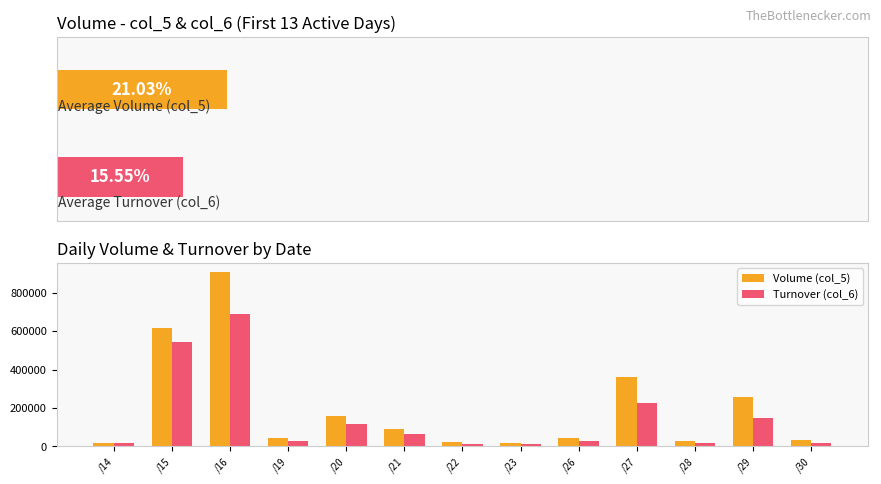

True or false: Volume (col_5) has a value of 35000 at /30.

True